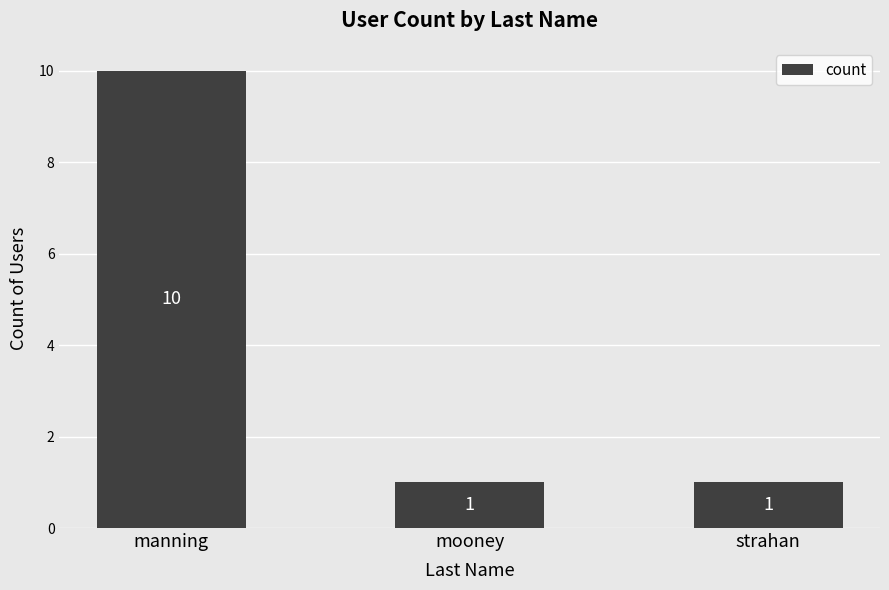

How many values exceed 1?

1